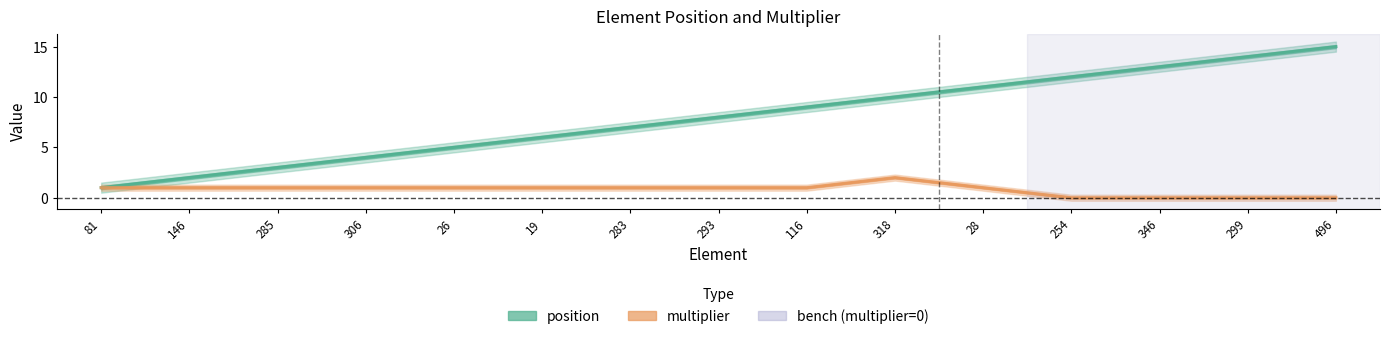

What is the spread (max minus min) of values at 28?

10